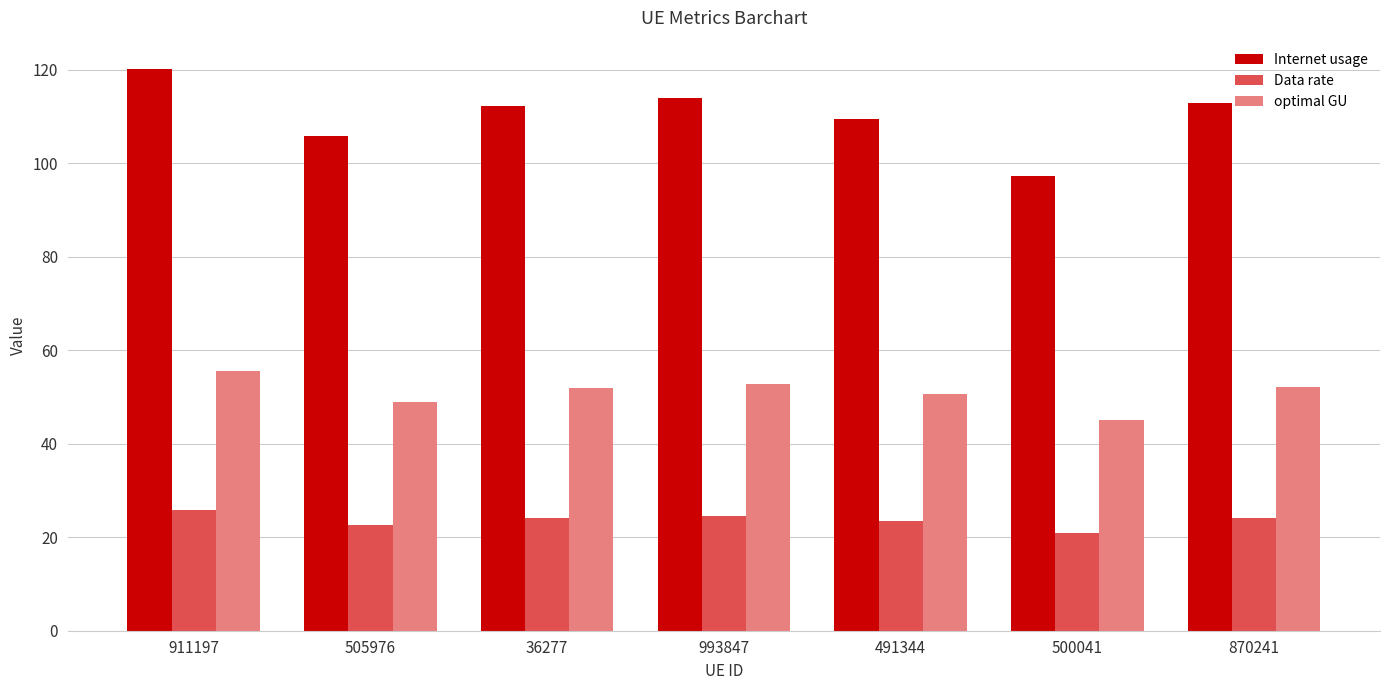

What is the maximum value for optimal GU?

55.7